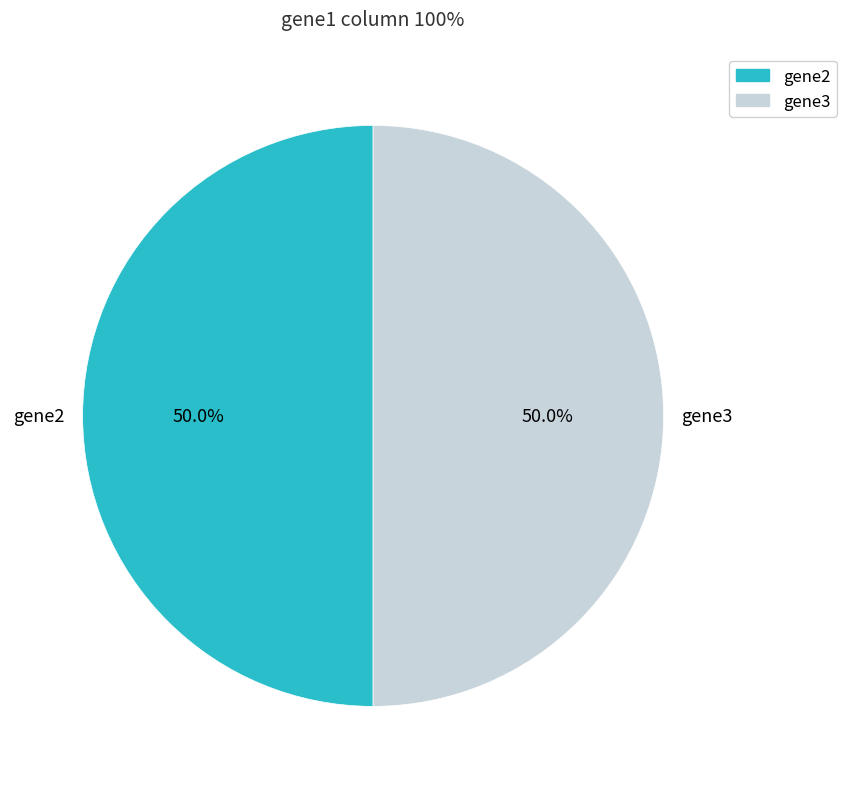

What is the largest slice in the pie chart?

gene2